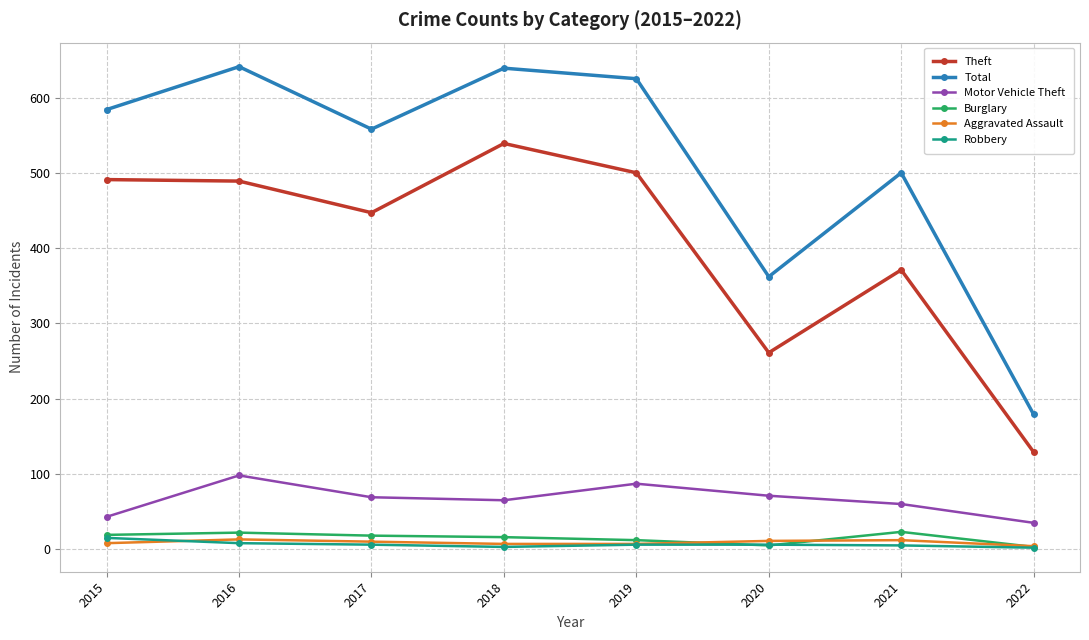

At how many categories does at least one series exceed 399?

6